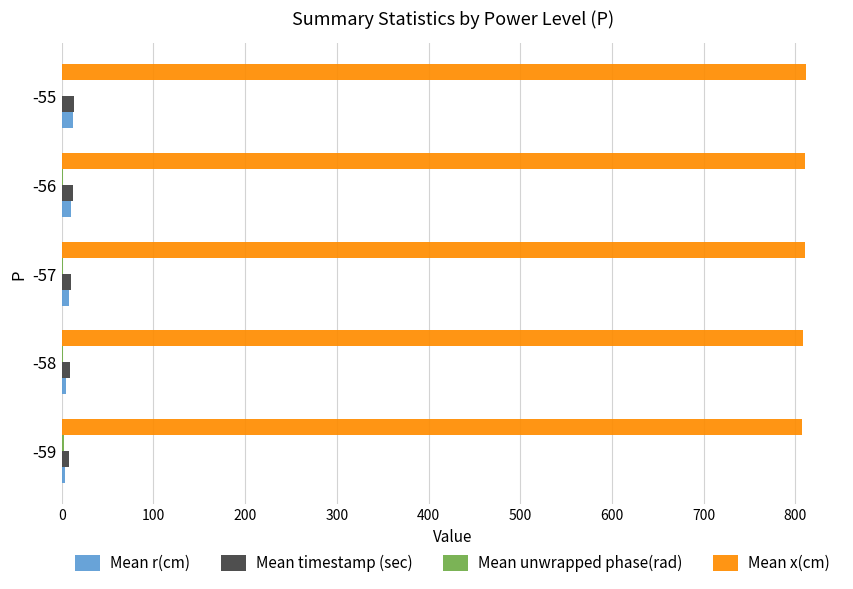

What is the maximum value shown in the chart?

812.0